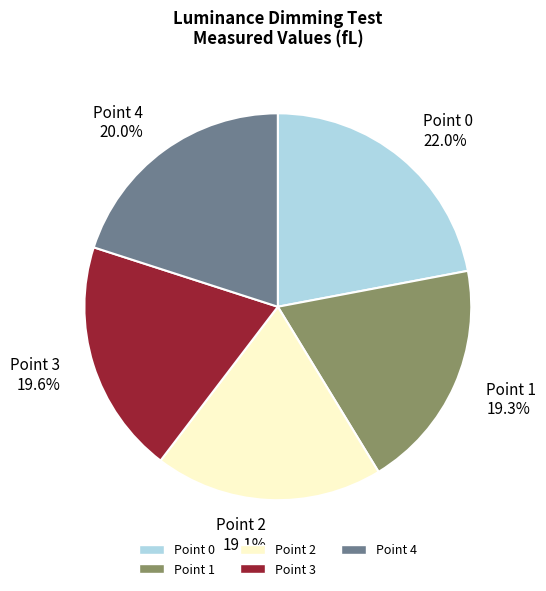

To the nearest percent, what percentage of the pie is Point 1?

19%